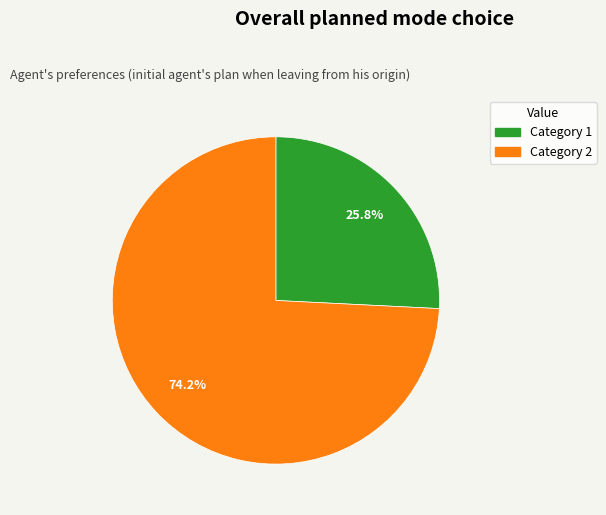

Rank the categories by value from highest to lowest.

Category 2, Category 1